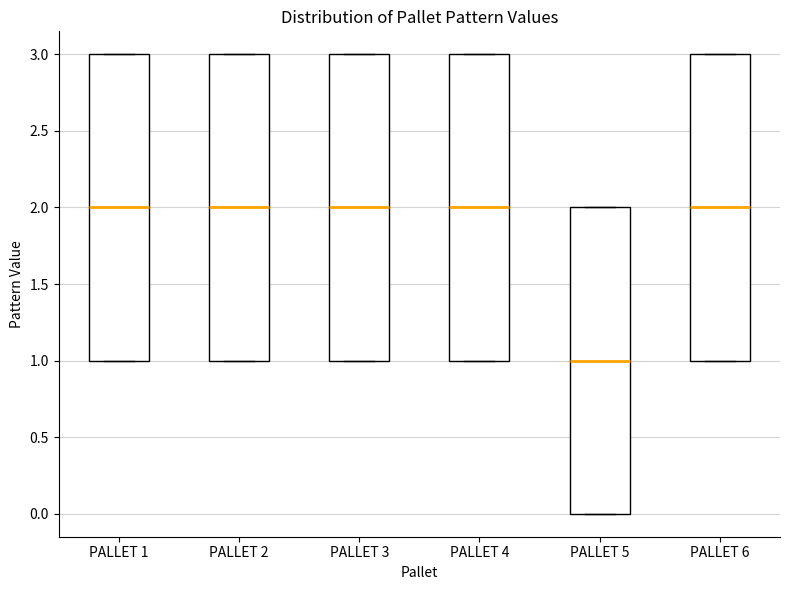

Which box has the lowest median line?

PALLET 5